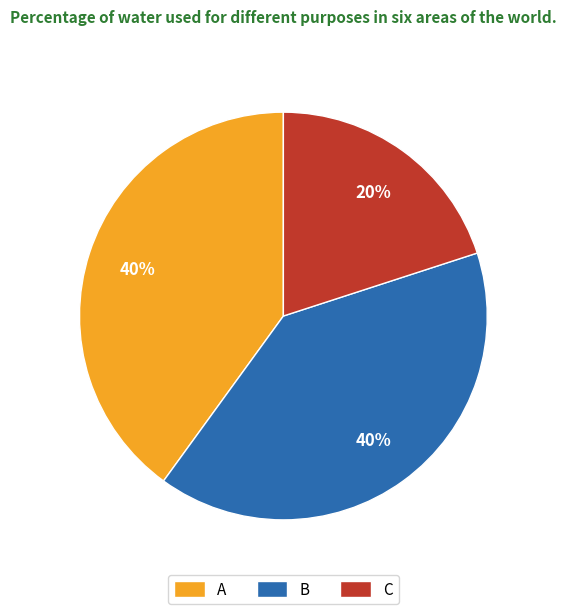

What is the ratio of the value at C to the value at A?

0.5